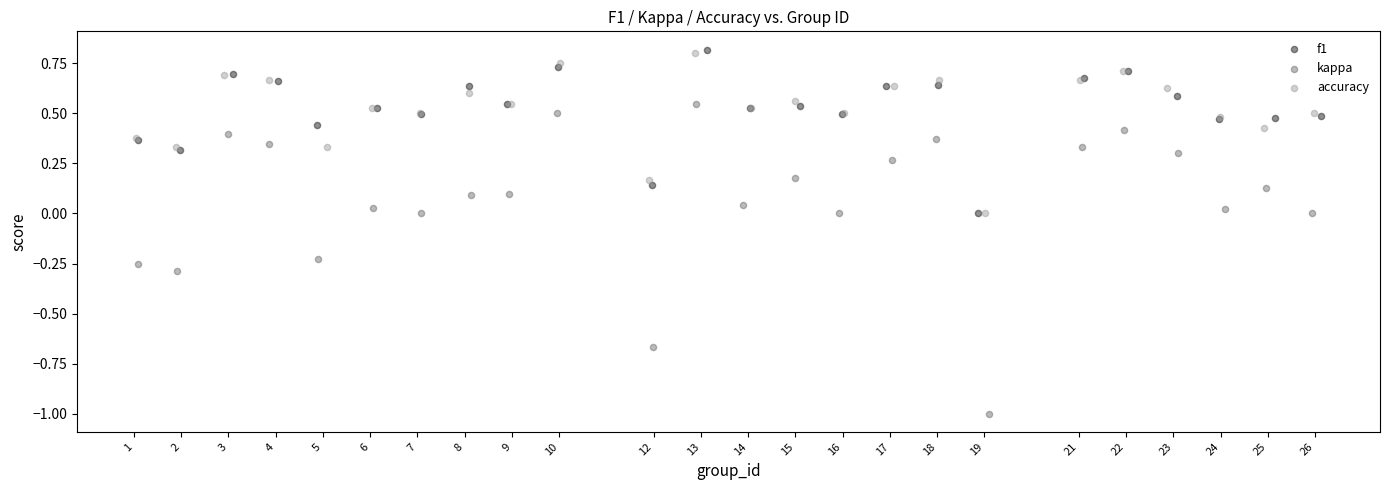

Which series has the widest spread of Y values?

kappa